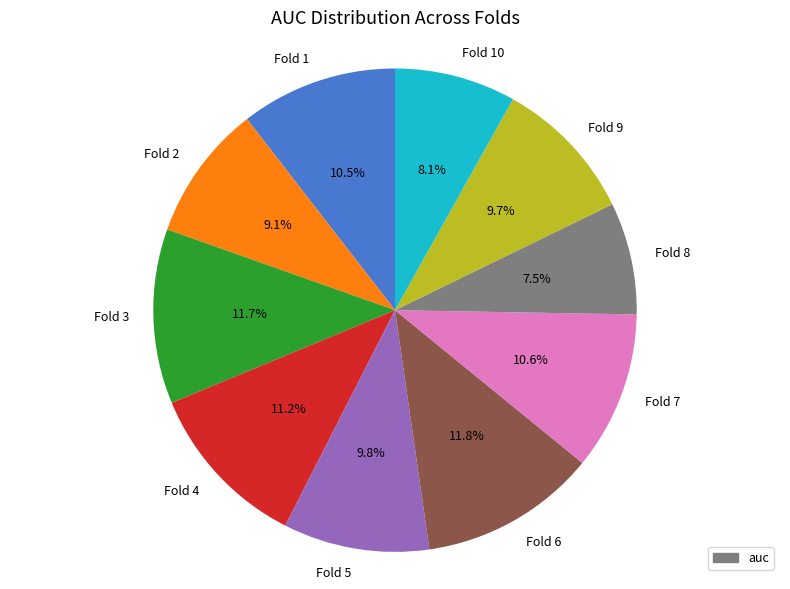

How many slices are in this pie chart?

10